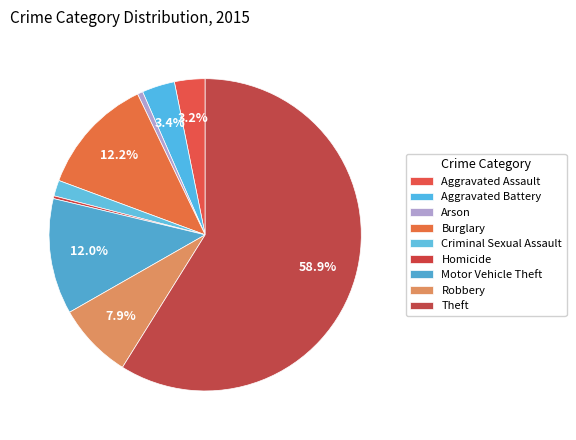

To the nearest percent, what percentage of the pie is Motor Vehicle Theft?

12%